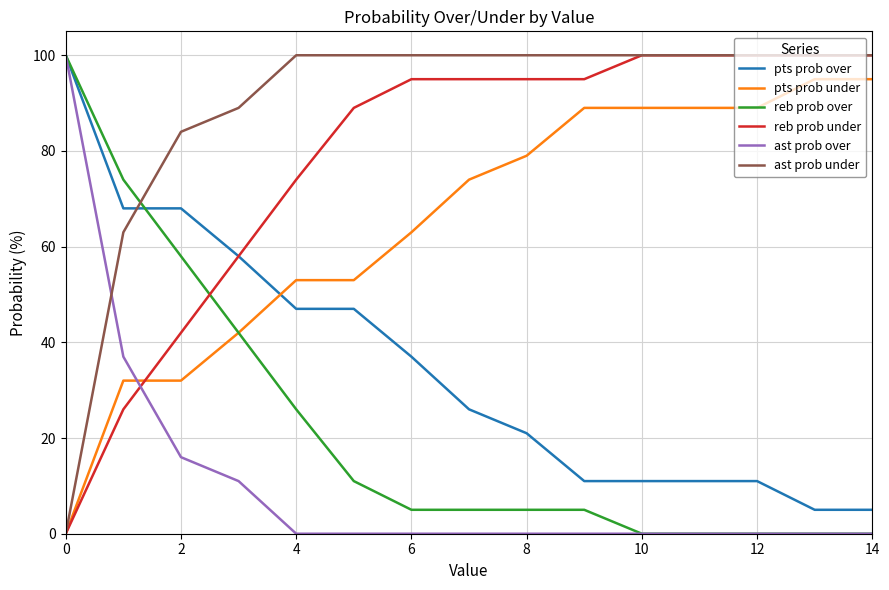

Which series has the largest total across all categories?

ast prob under